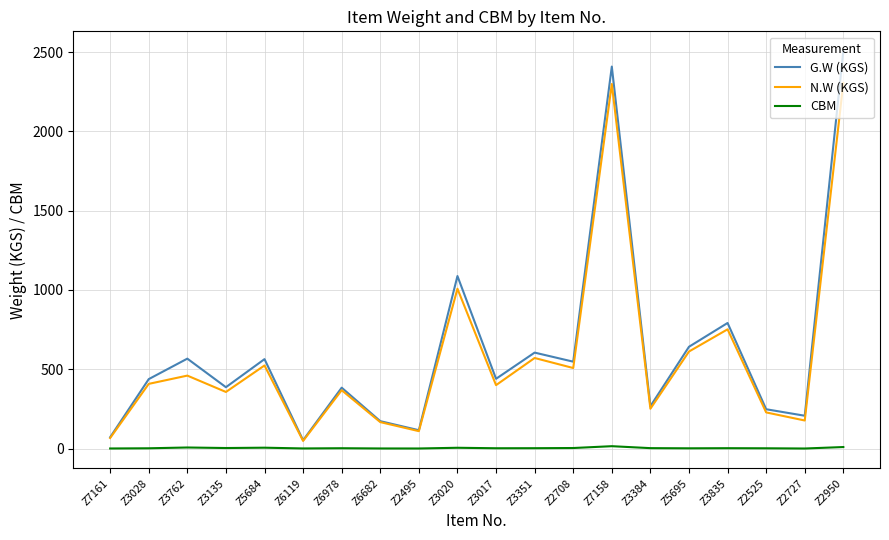

What is the sum of all G.W (KGS) values?

12505.0